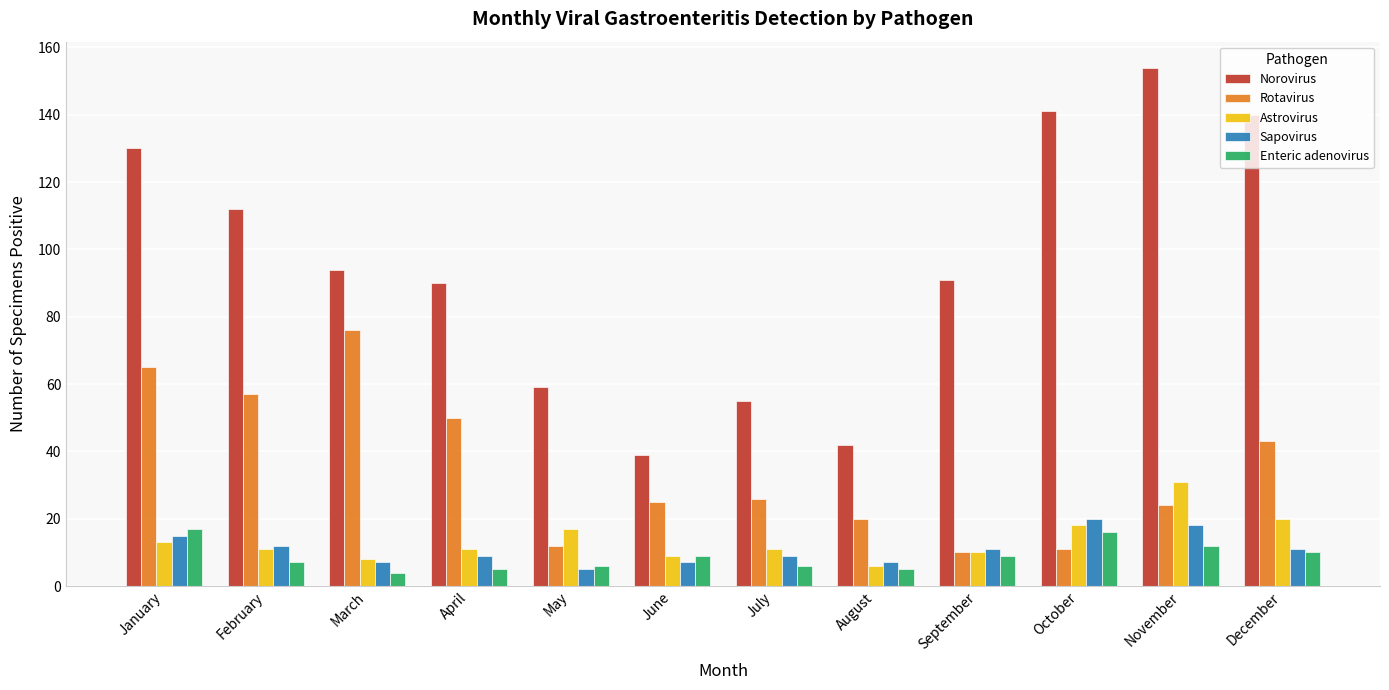

Reading right to left, what are all the values shown in this chart?

Norovirus: 140	154	141	91	42	55	39	59	90	94	112	130
Rotavirus: 43	24	11	10	20	26	25	12	50	76	57	65
Astrovirus: 20	31	18	10	6	11	9	17	11	8	11	13
Sapovirus: 11	18	20	11	7	9	7	5	9	7	12	15
Enteric adenovirus: 10	12	16	9	5	6	9	6	5	4	7	17